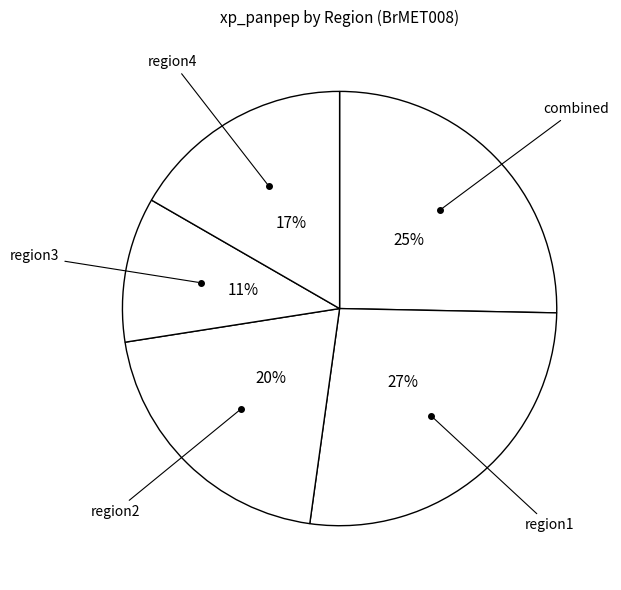

Which category has the biggest portion of the pie?

region1